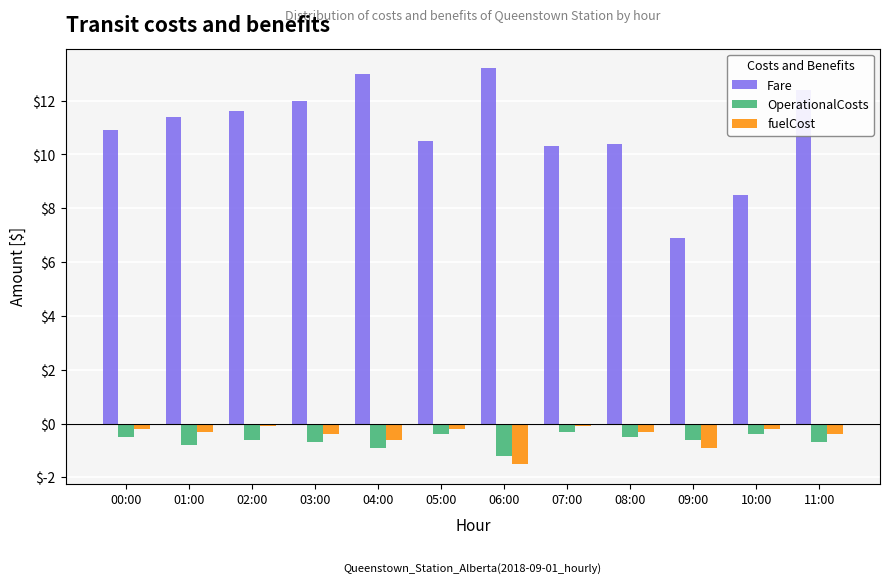

What is the lowest value of the fuelCost series?

-1.5